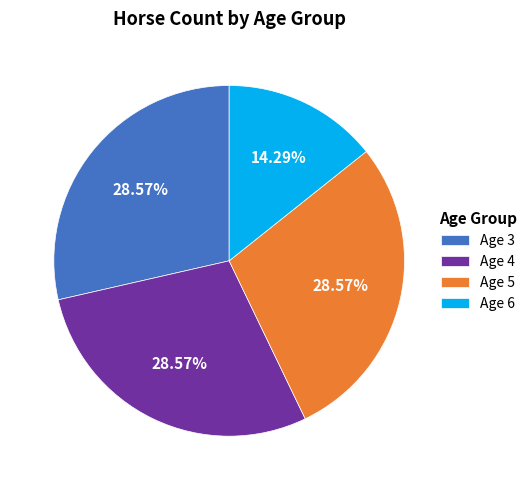

How many segments does this pie chart have?

4